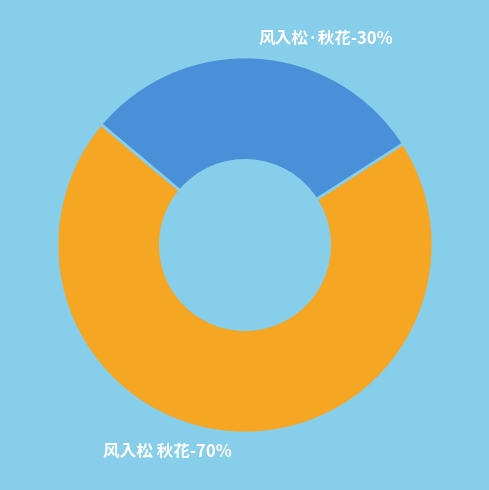

Count the number of slices in the pie.

2